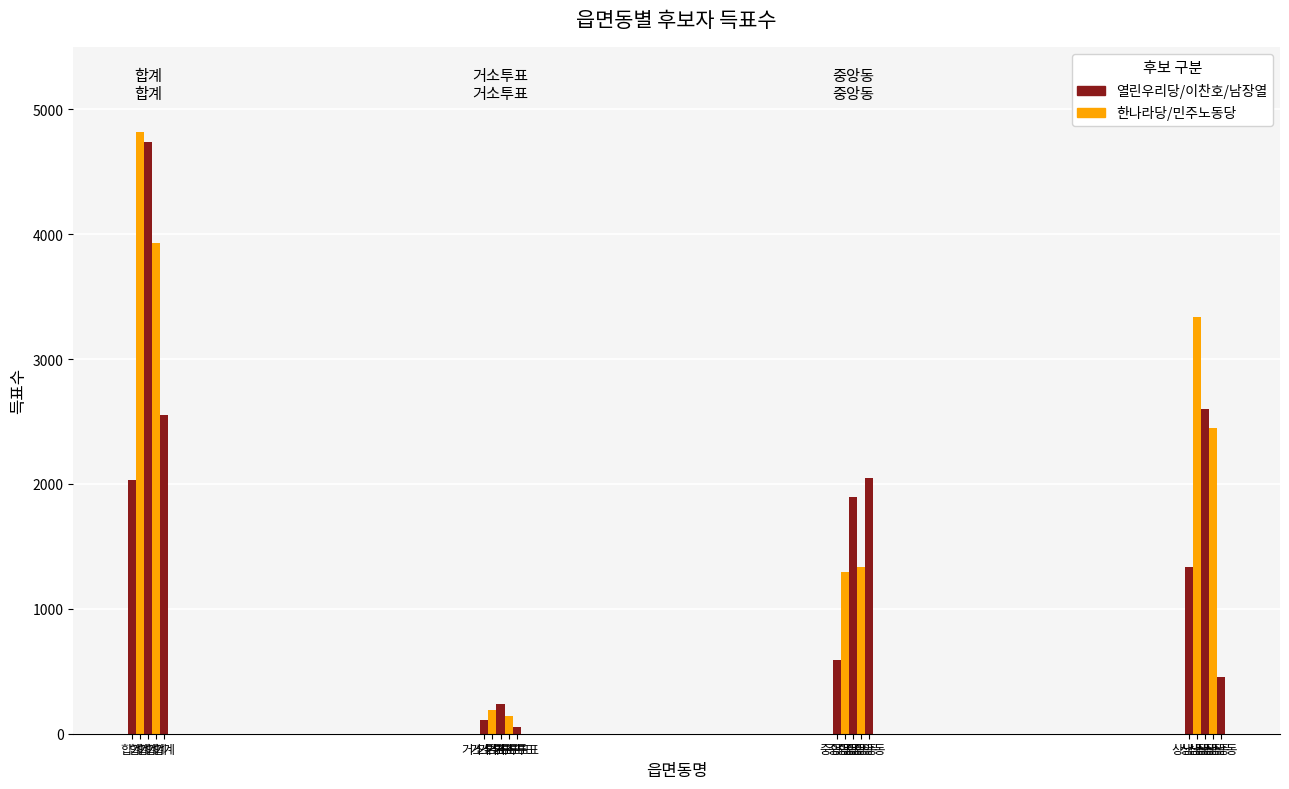

Reading left to right, what are all the values shown in this chart?

열린우리당서중교: 2034	111	589	1334
한나라당김문웅: 4821	190	1293	3338
한나라당이찬호: 4734	235	1896	2603
민주노동당노창섭: 3929	143	1338	2448
무소속남장열: 2551	51	2047	453